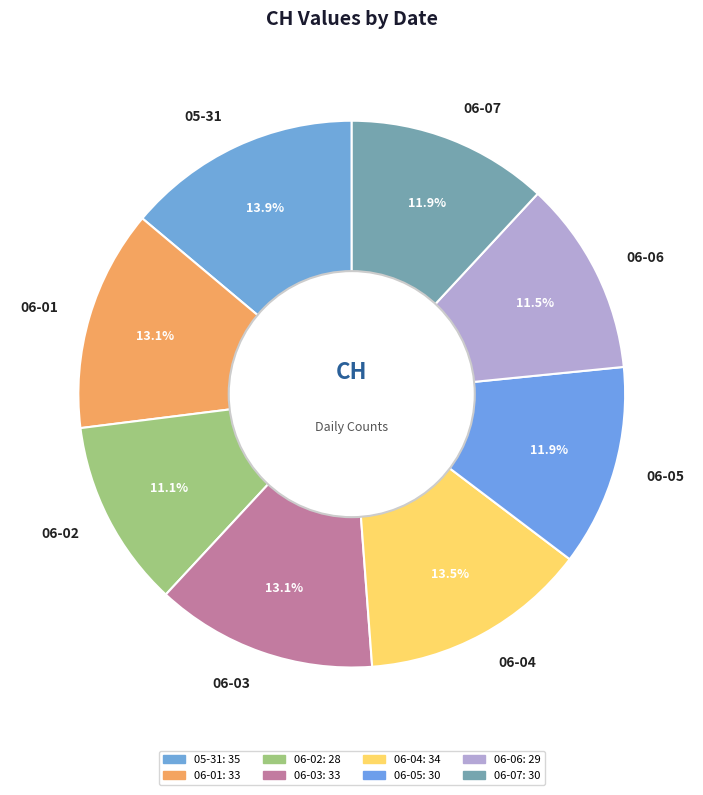

Approximately how many times larger is the value at 06-07 compared to 05-31?

0.9